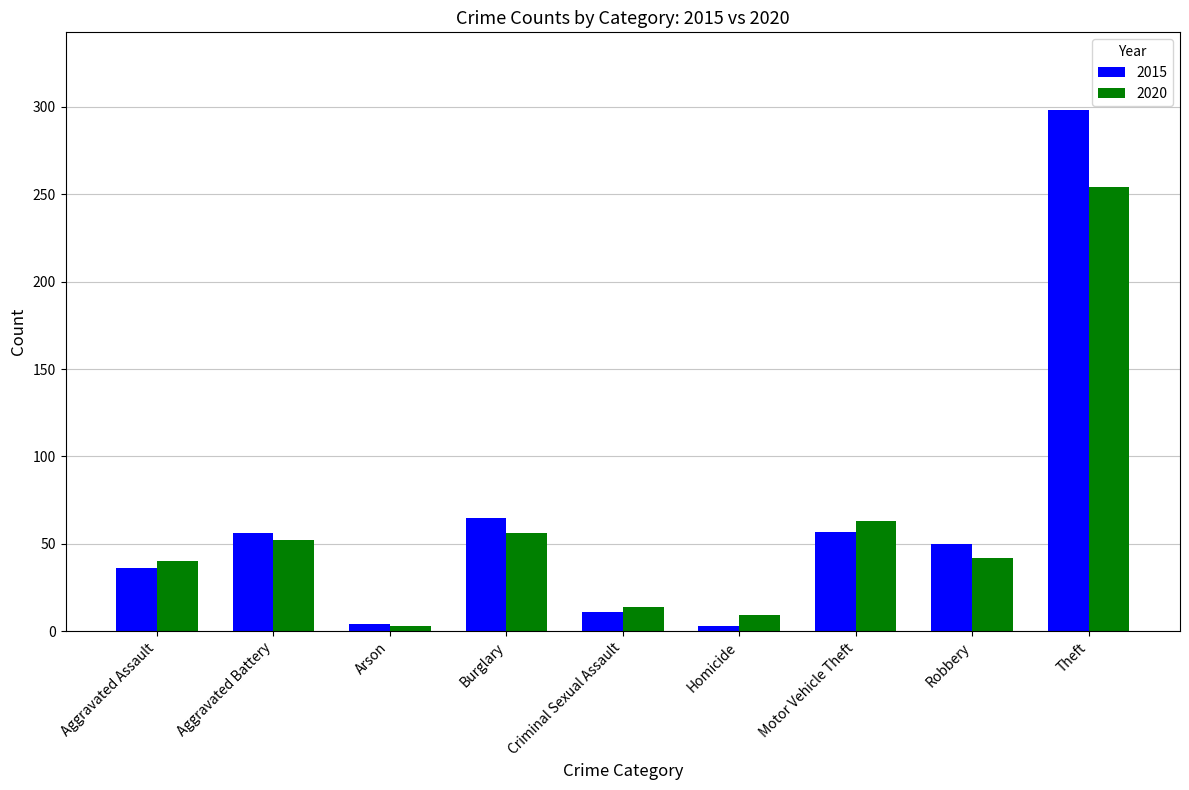

At how many categories does at least one series exceed 183?

1